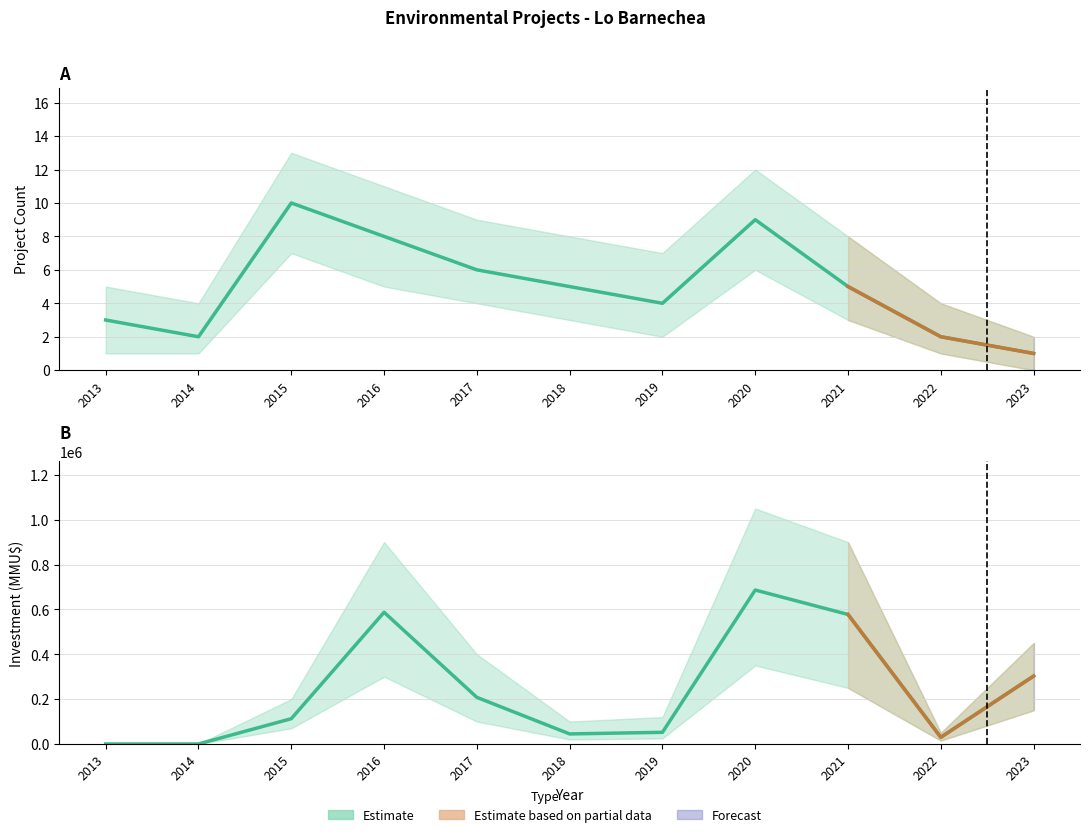

What is the value of the Count point at the 5th from the left?

6